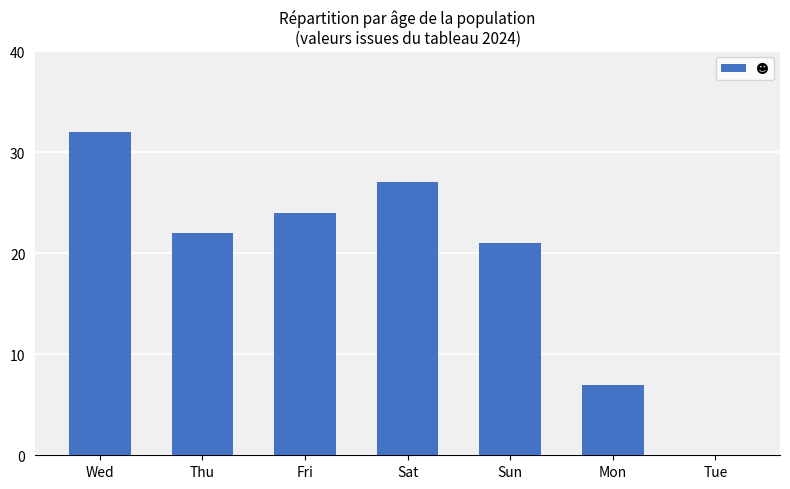

What is the greatest value displayed?

32